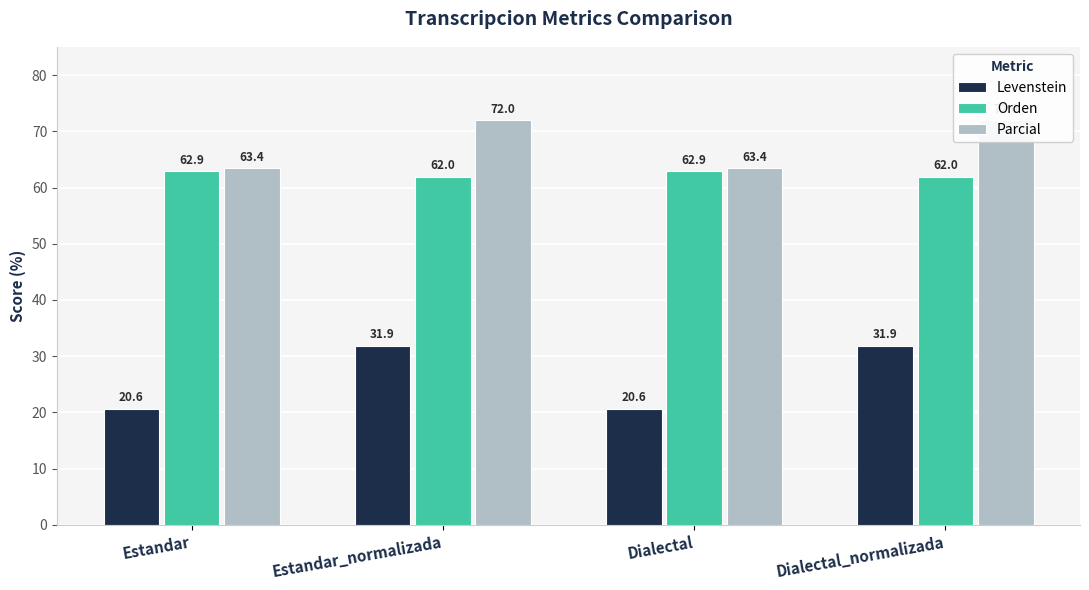

True or false: Parcial has a value of 72.0 at Dialectal_normalizada.

True